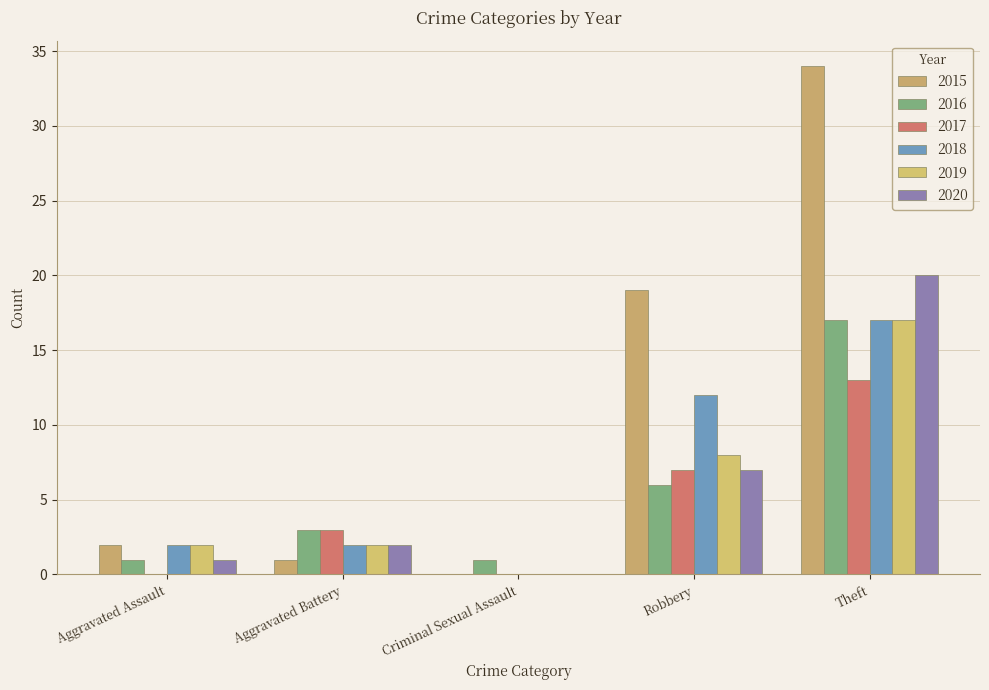

At Robbery, list the series in order from smallest to largest.

2016, 2017, 2020, 2019, 2018, 2015